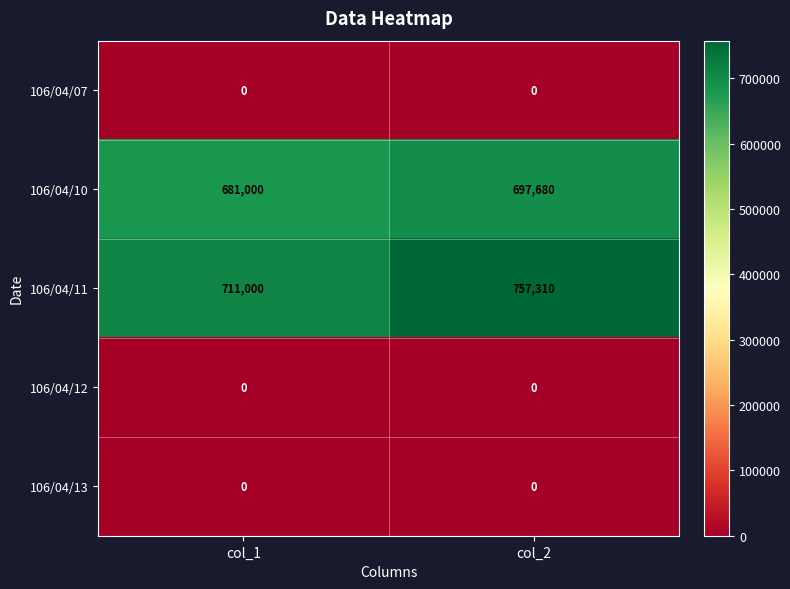

What is the total value across all series at col_2?

1454990